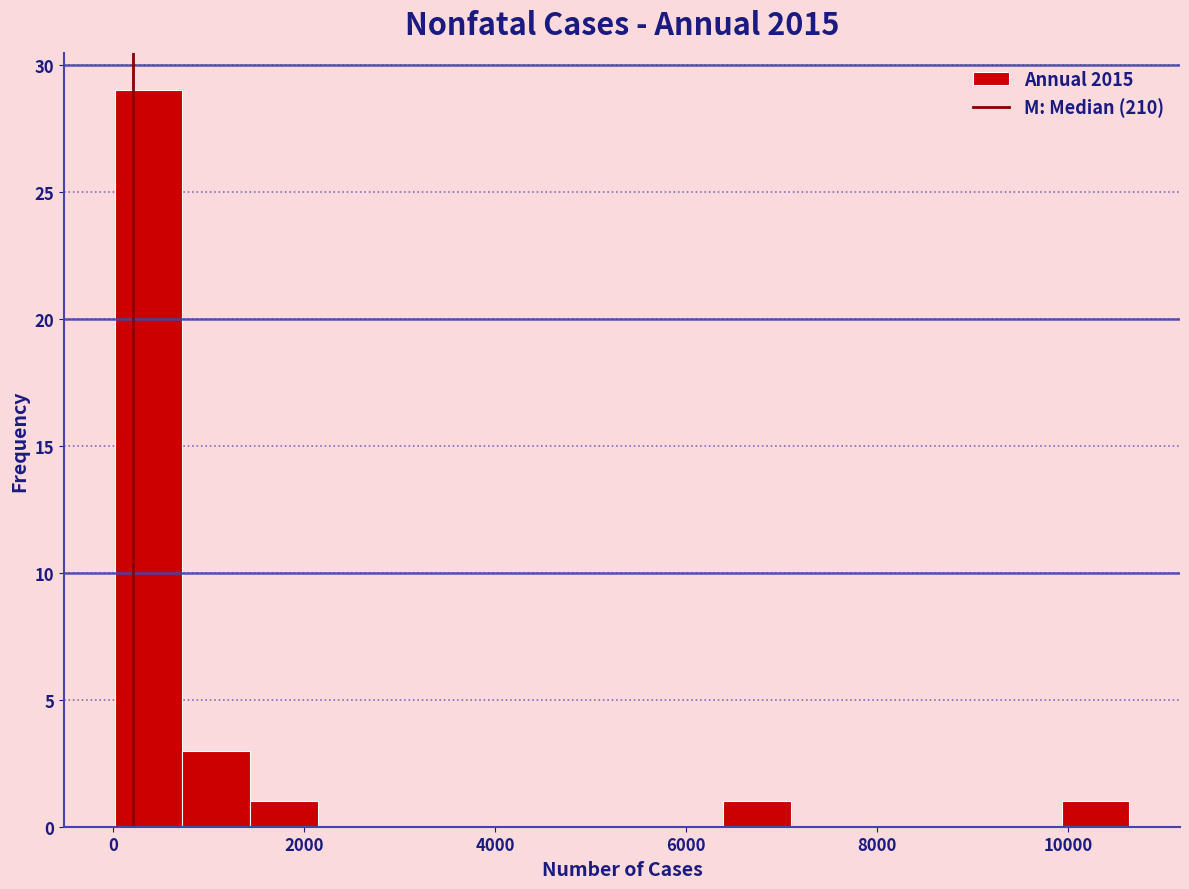

Around what value on the x-axis is the tallest bar? Give the approximate position of its centre, as read against the axis.

400